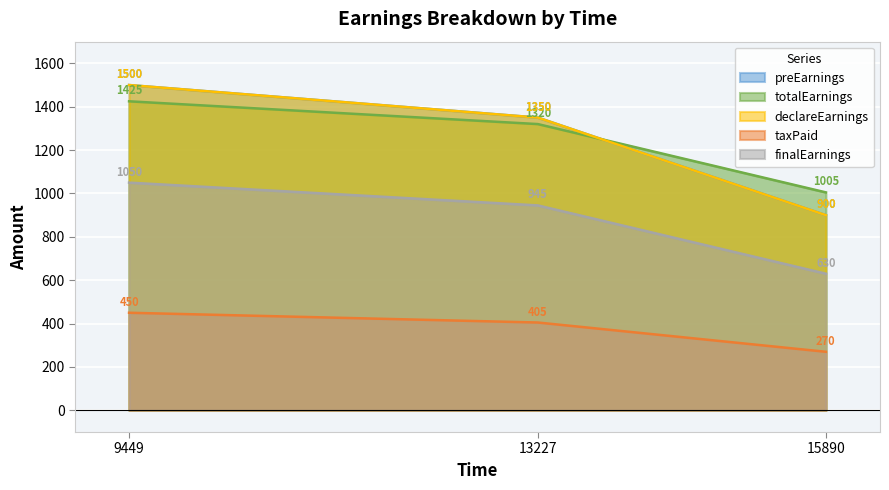

List the series in order of their peak value, highest first.

preEarnings, declareEarnings, totalEarnings, finalEarnings, taxPaid